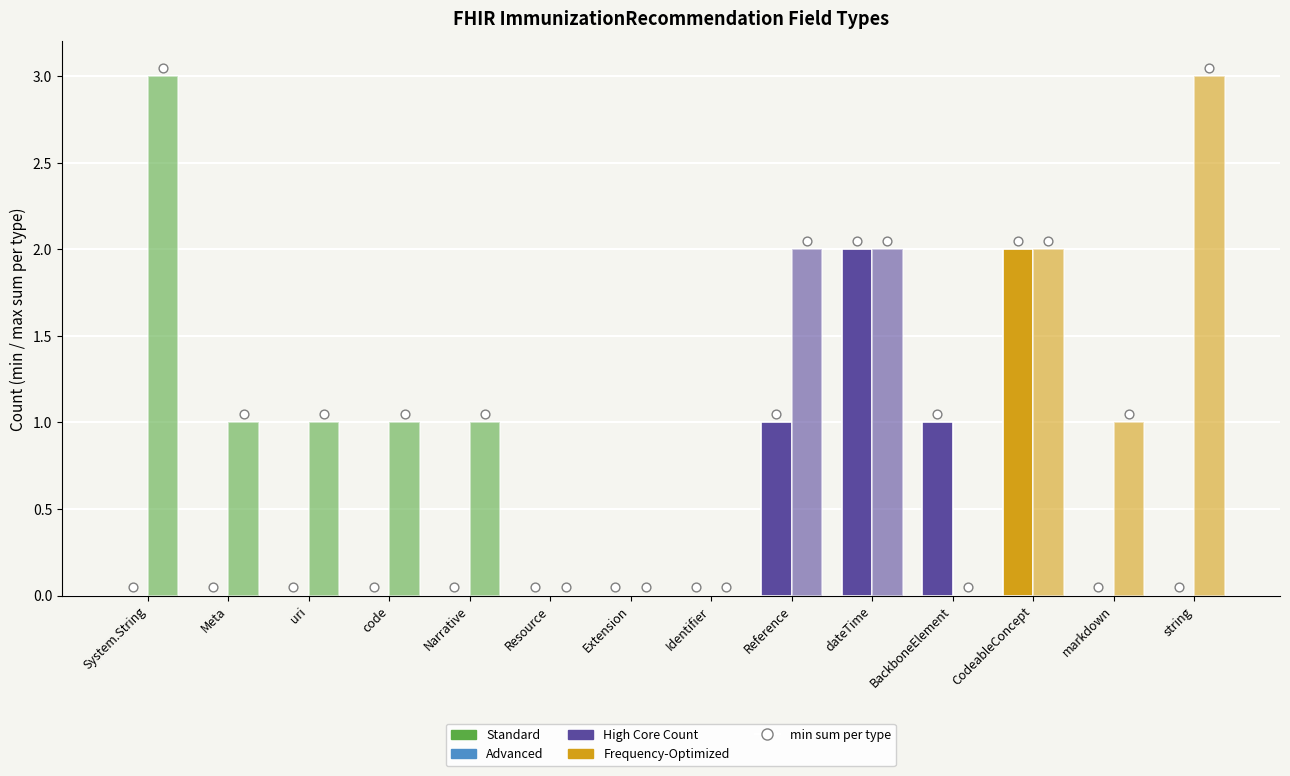

Which series has the largest Y range (max minus min)?

max